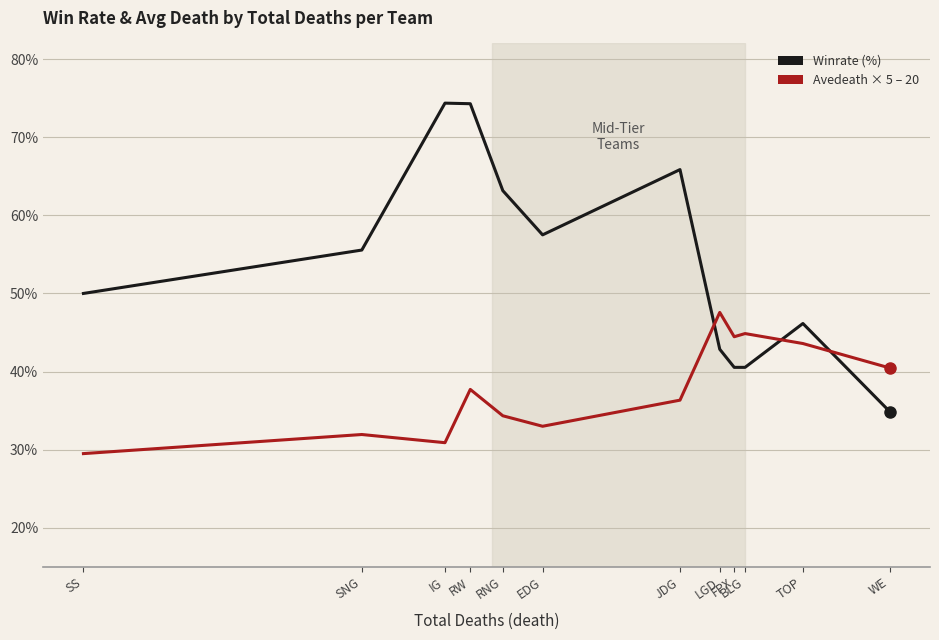

What is the spread (max minus min) of values at FPX?

3.9